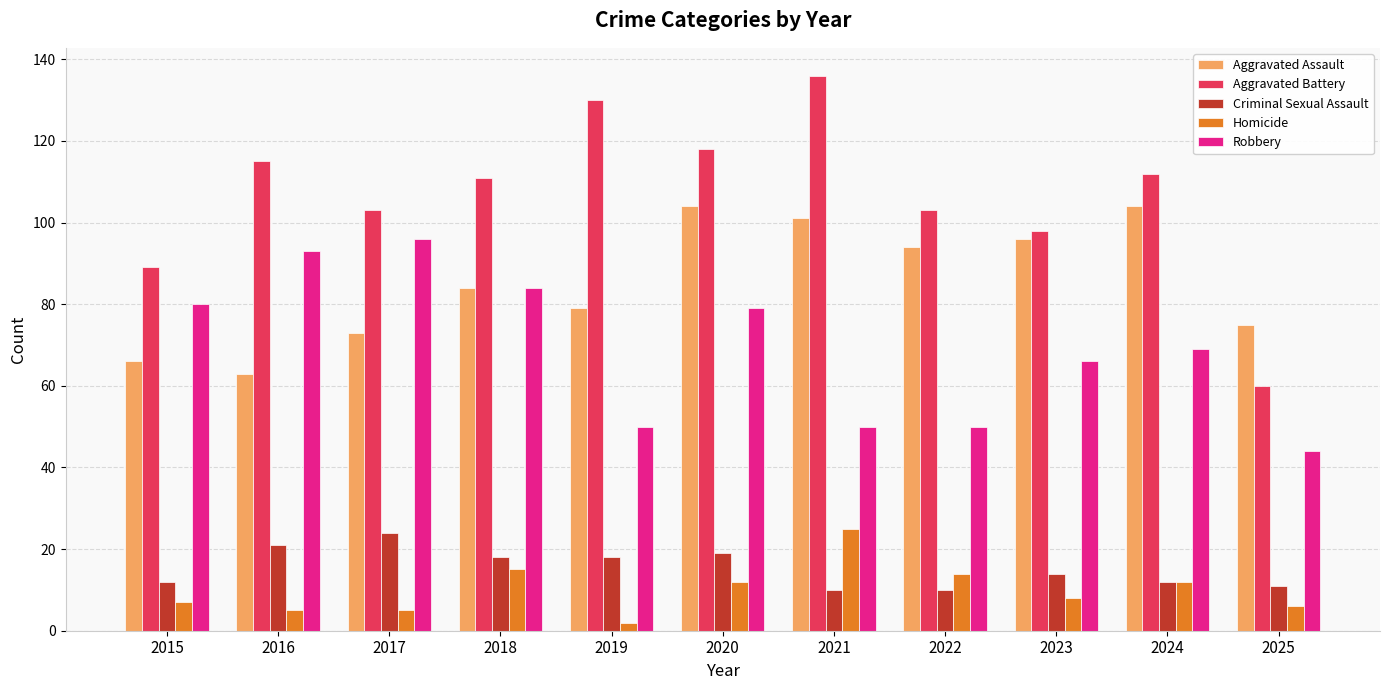

Which category has the highest value in the Homicide series?

2021